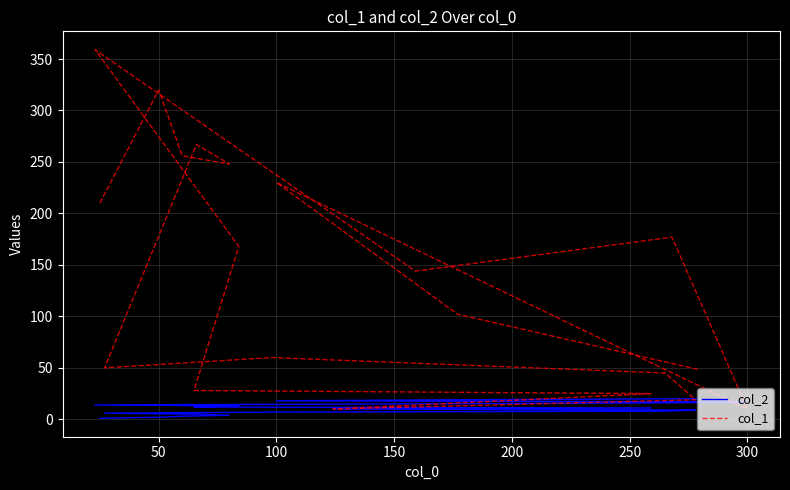

Which series has the largest total across all categories?

col_1